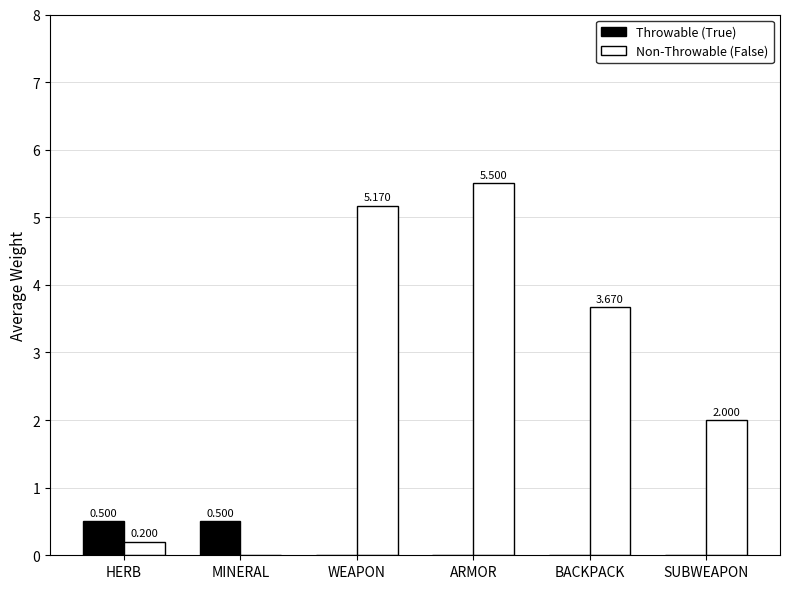

Which series has the widest spread of values?

Non-Throwable (False)